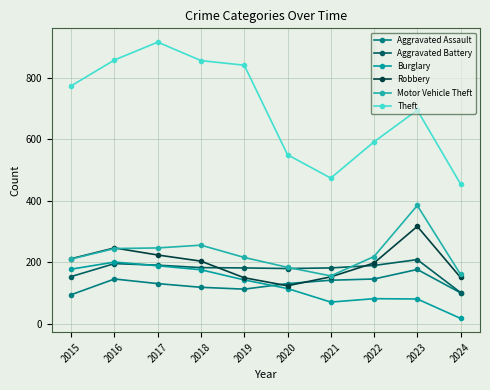

How many values in the Theft series are below 774?

5